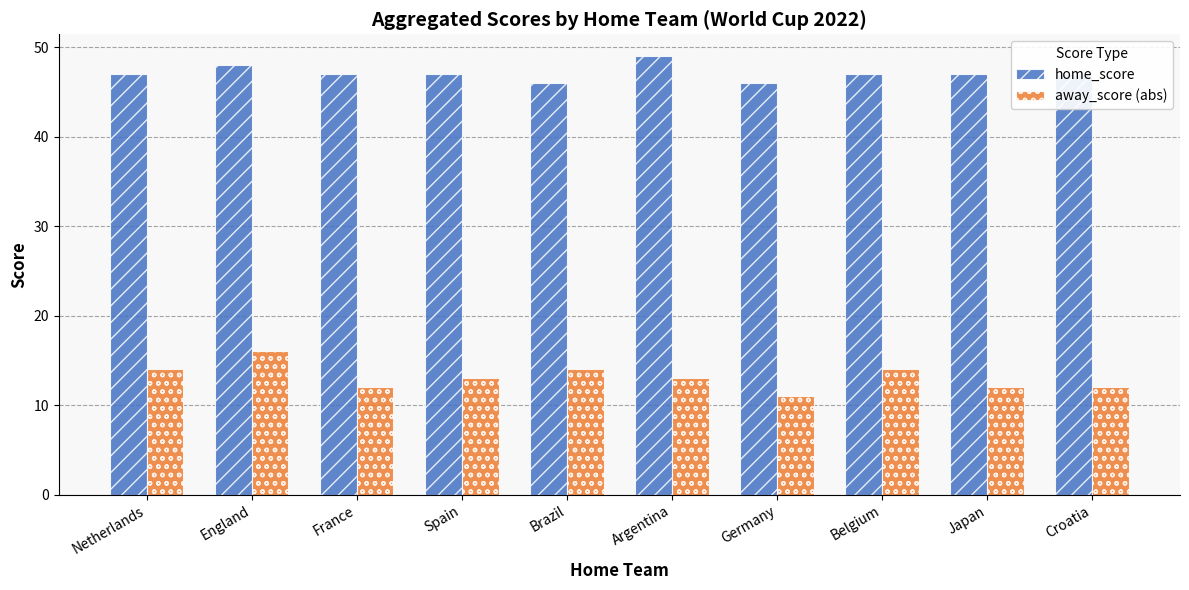

What is the average value of the away_score (abs) series?

13